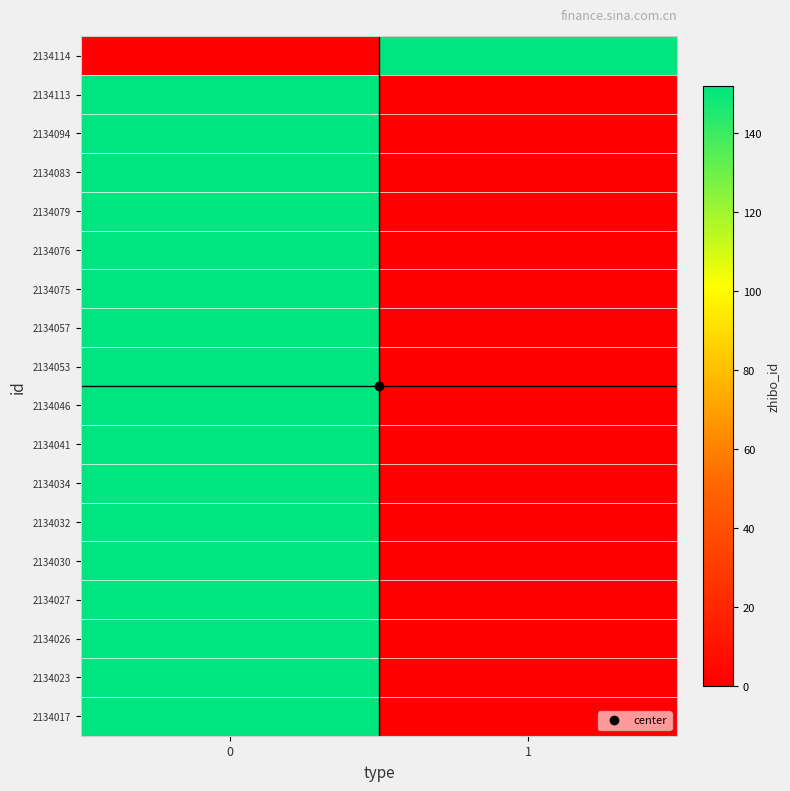

Which series has the widest spread of values?

2134114